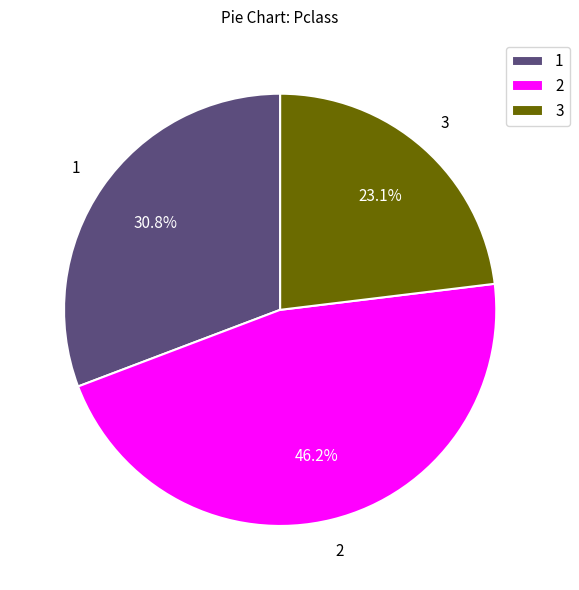

What is the ratio of the value at 1 to the value at 2?

0.7